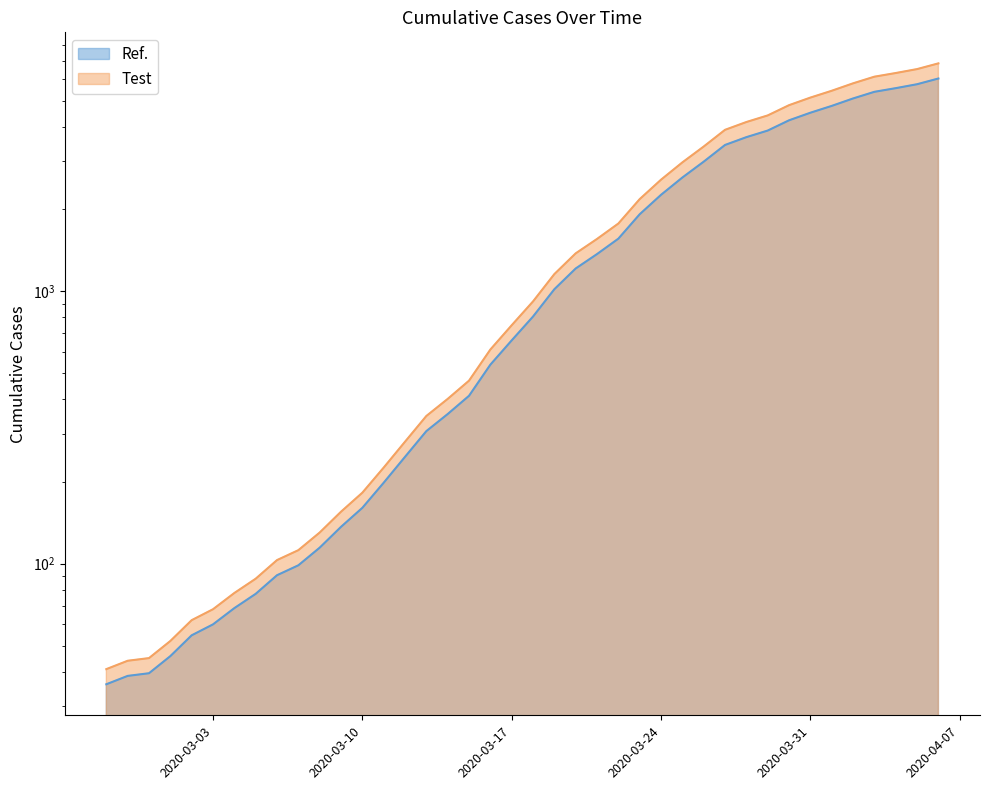

The chart shows a value of 262.6 at 2020-03-11. True or false?

False